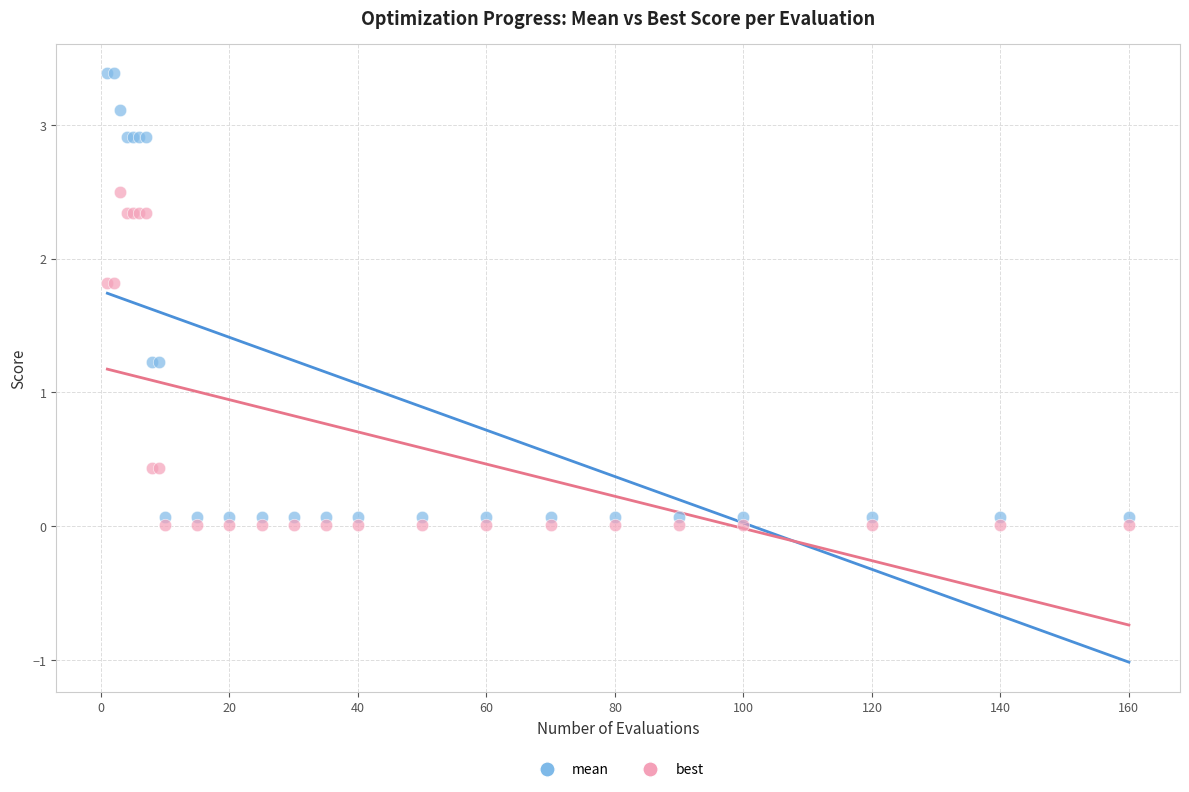

Which series reaches the maximum Y coordinate?

mean